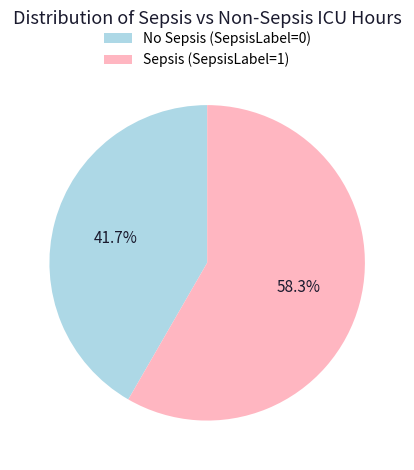

Rank the categories by value from lowest to highest.

No Sepsis (SepsisLabel=0), Sepsis (SepsisLabel=1)